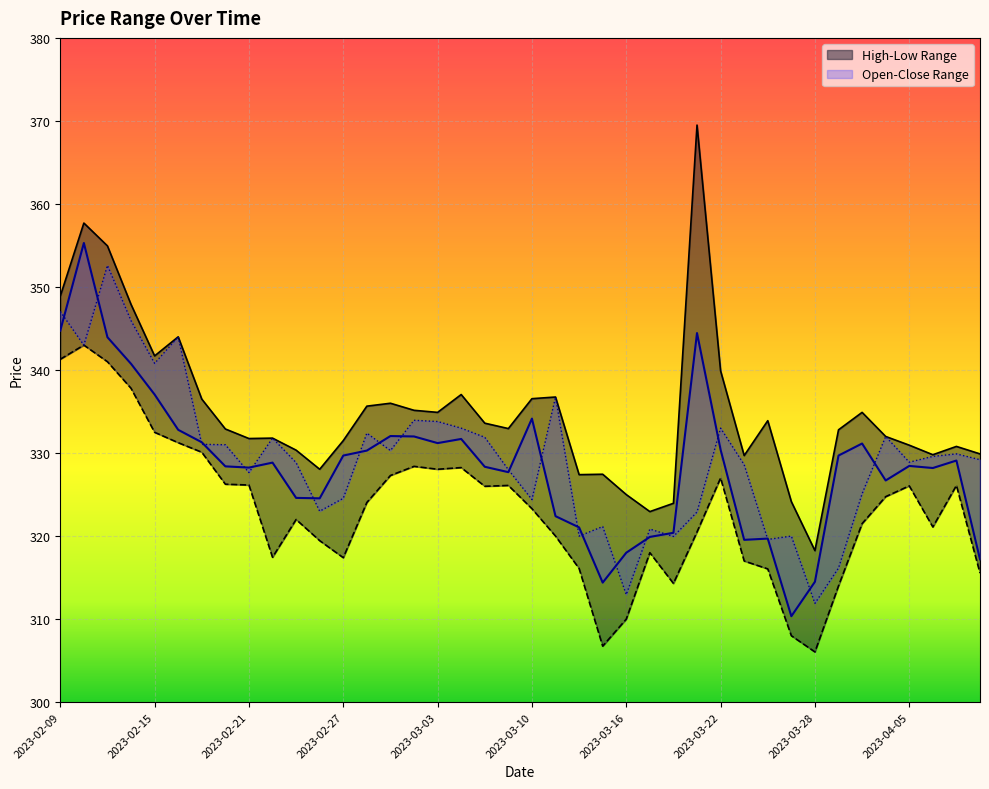

True or false: Low and Open intersect in this chart.

False